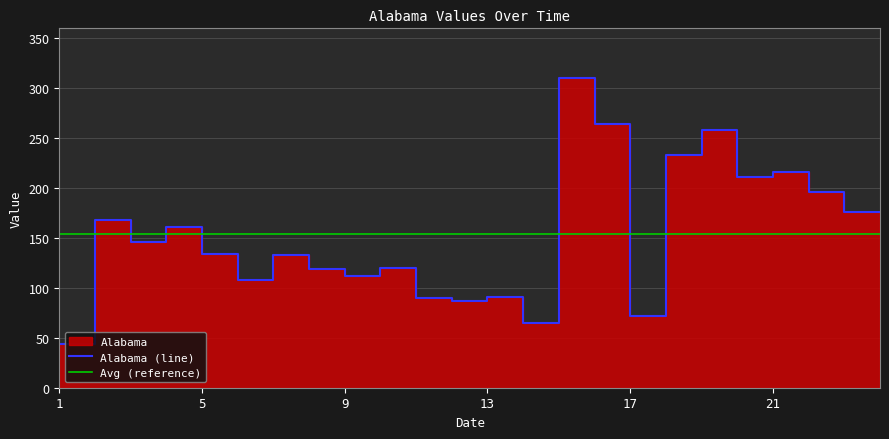

Approximately how many times larger is the value at 19 compared to 15?

0.8